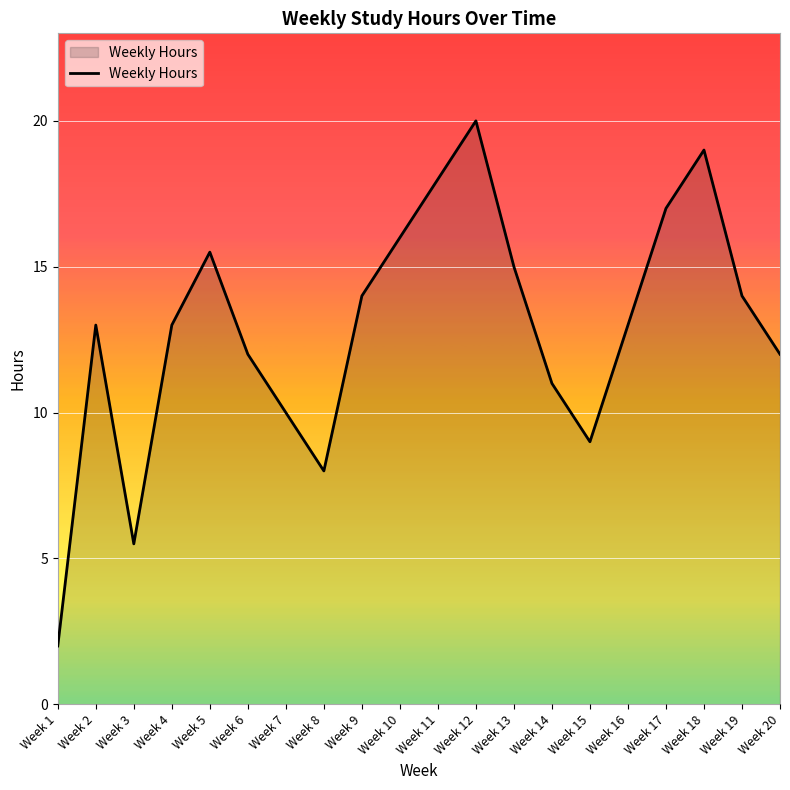

How many lines are shown in the chart?

1